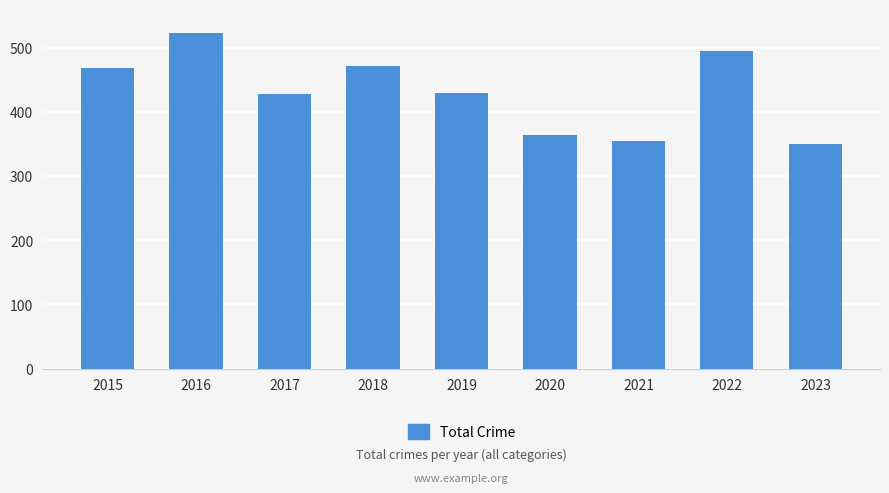

How many bars are there in total?

9